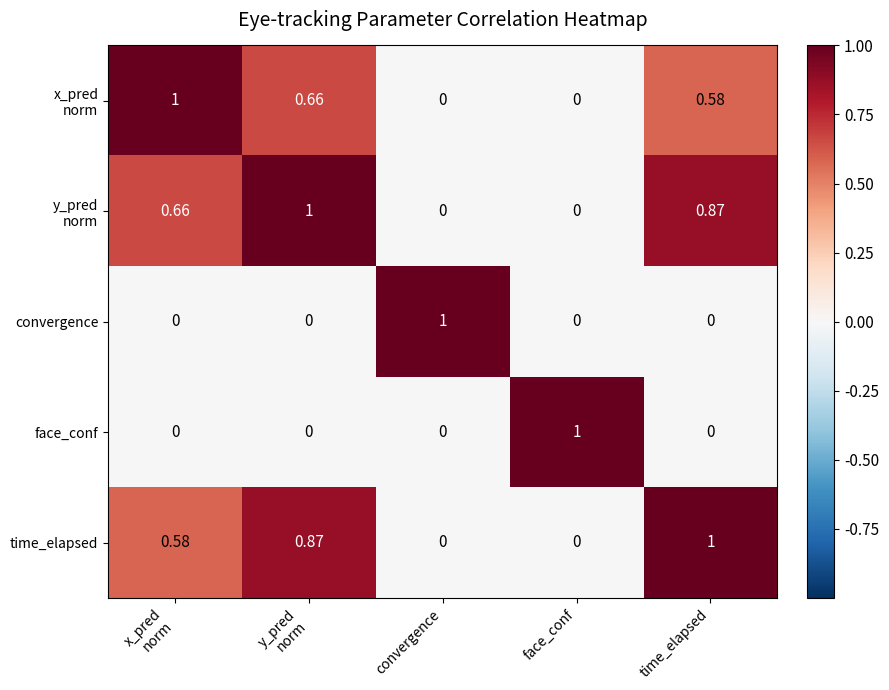

How many series are shown in this chart?

5